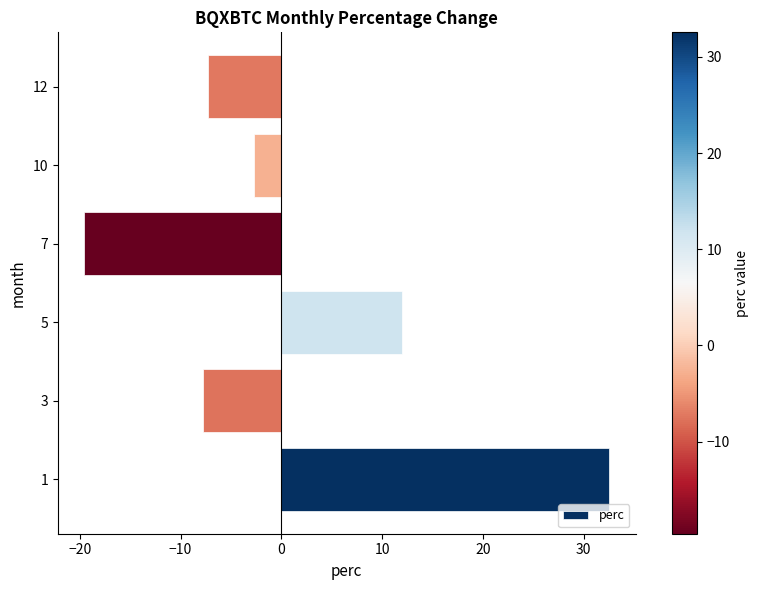

What is the difference between the second highest and second lowest values?

19.7